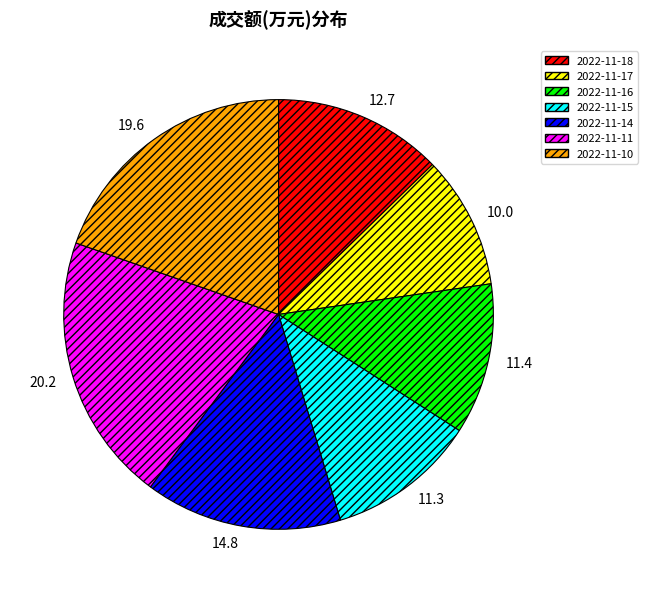

Between 2022-11-10 and 2022-11-18, which is larger?

2022-11-10